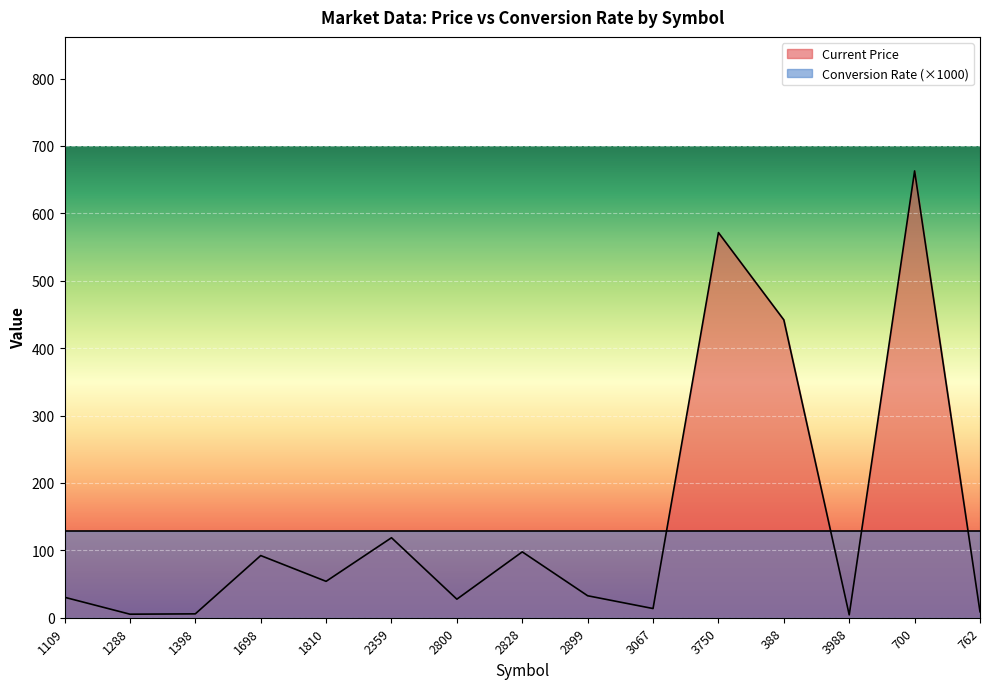

Approximately how many times larger is the value at 2359 compared to 1288?

22.6